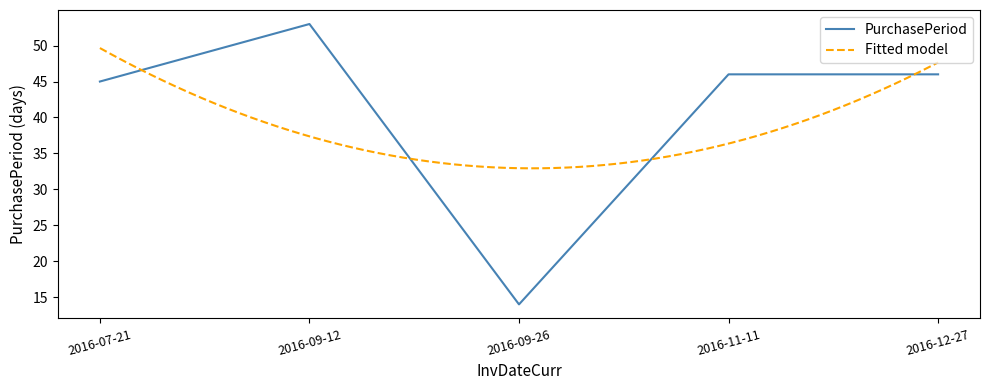

Reading right to left, what are all the values shown in this chart?

46	46	14	53	45